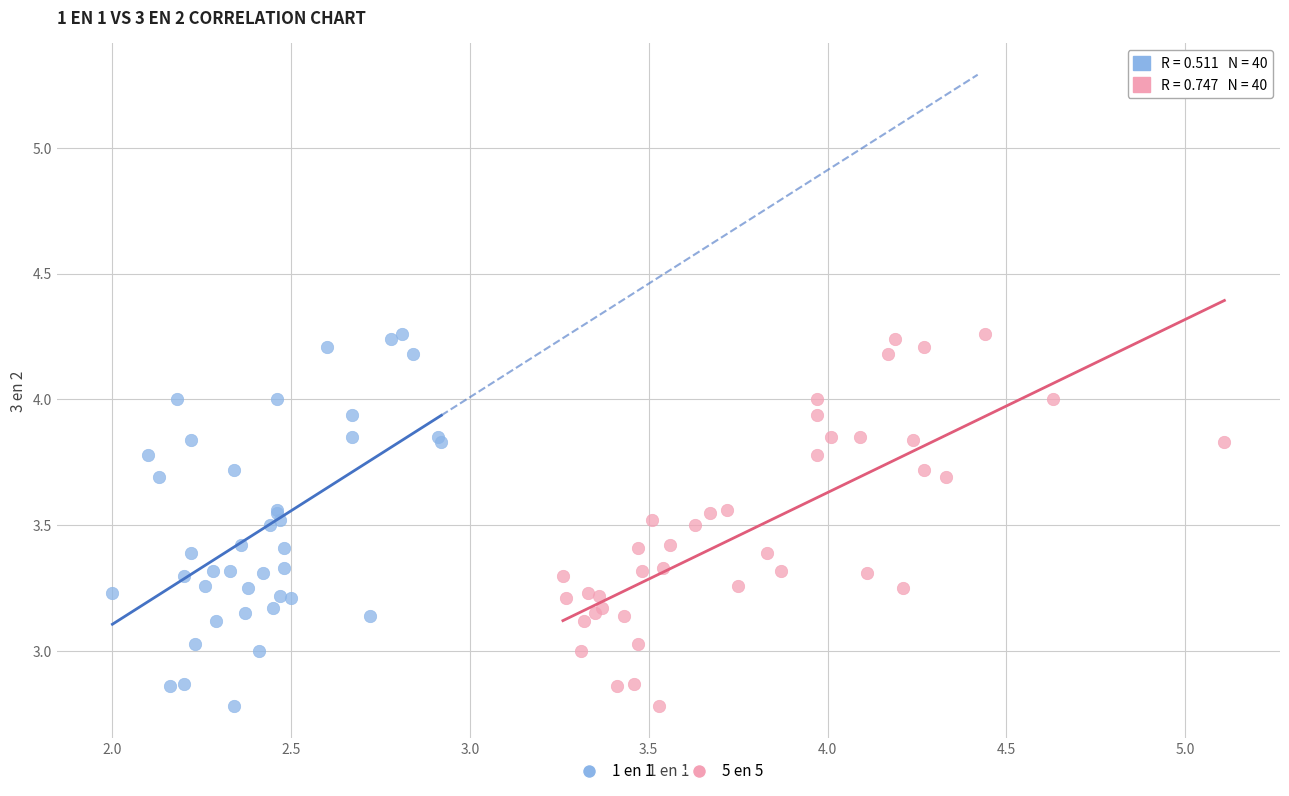

What are all the series names shown in the legend?

1 en 1, 5 en 5